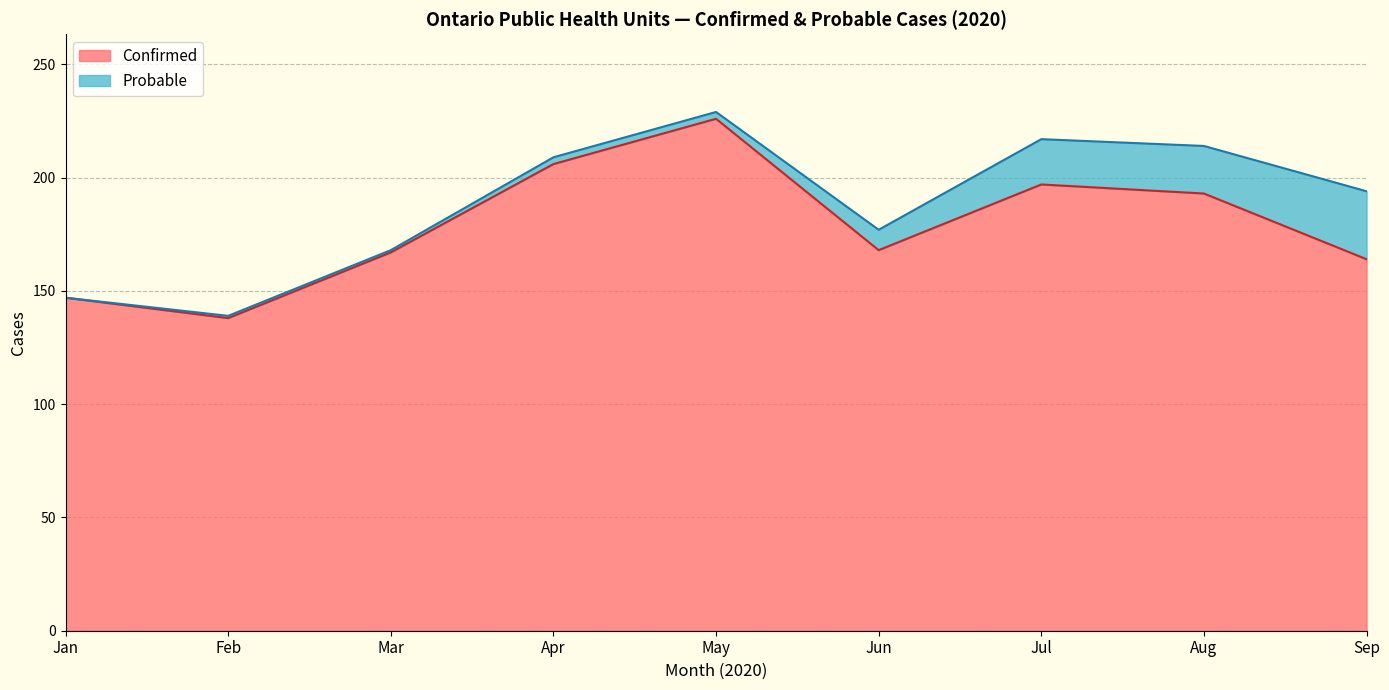

At which category is the sum across all series the highest?

May